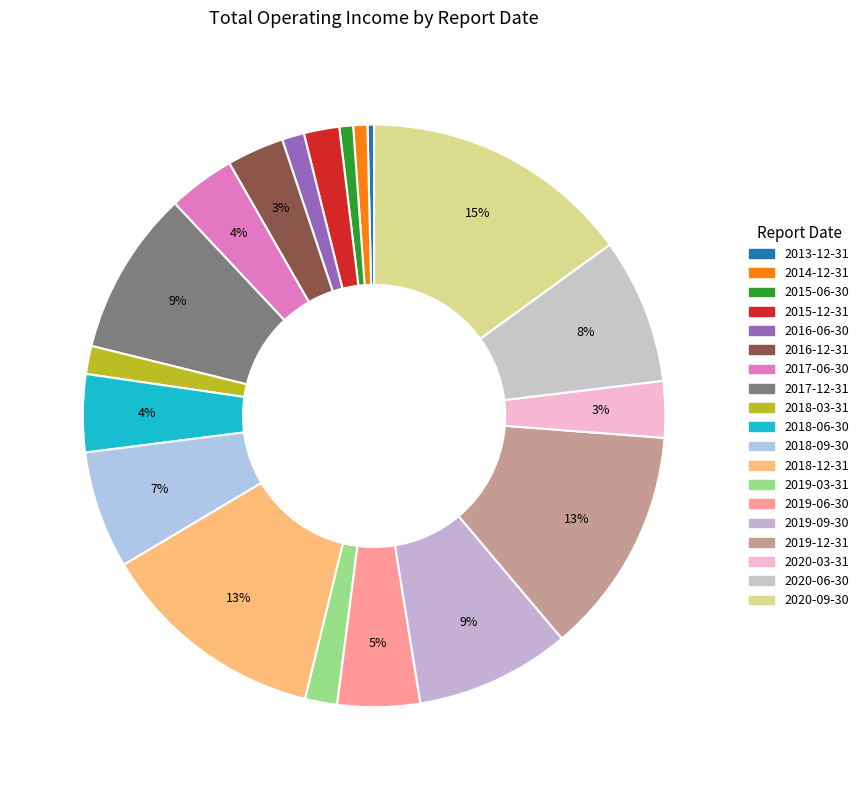

How many segments does this pie chart have?

19